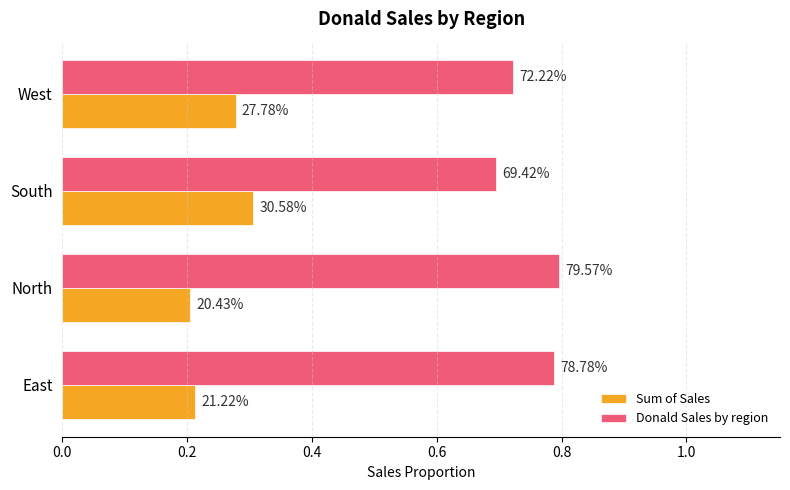

What are all the series names shown in the legend?

Sum of Sales, Donald Sales by region